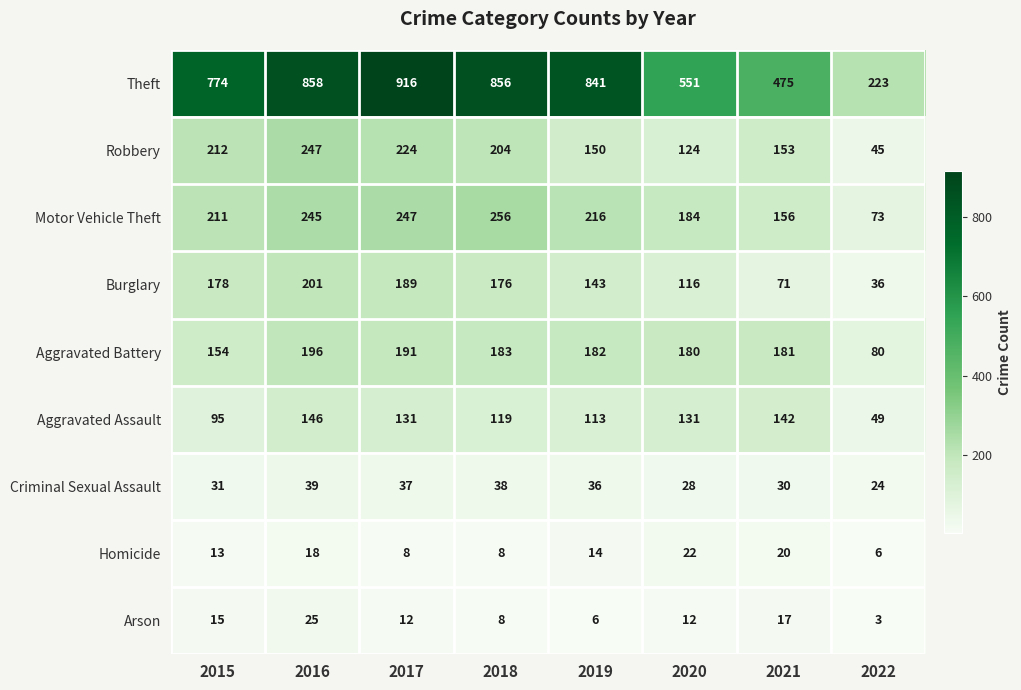

What is the approximate value of Homicide at 2017, to the nearest 5?

10